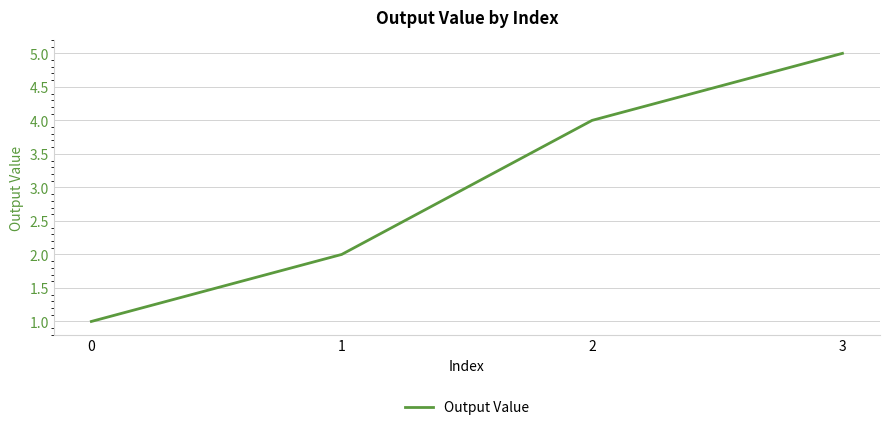

List the labels in order of value, largest first.

3, 2, 1, 0